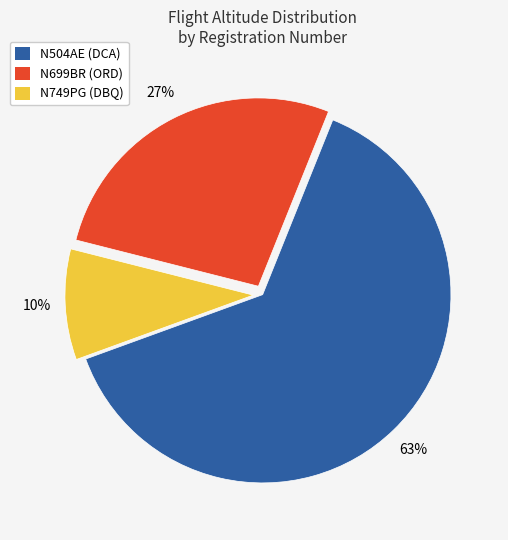

To the nearest percent, what is the average slice percentage?

33%